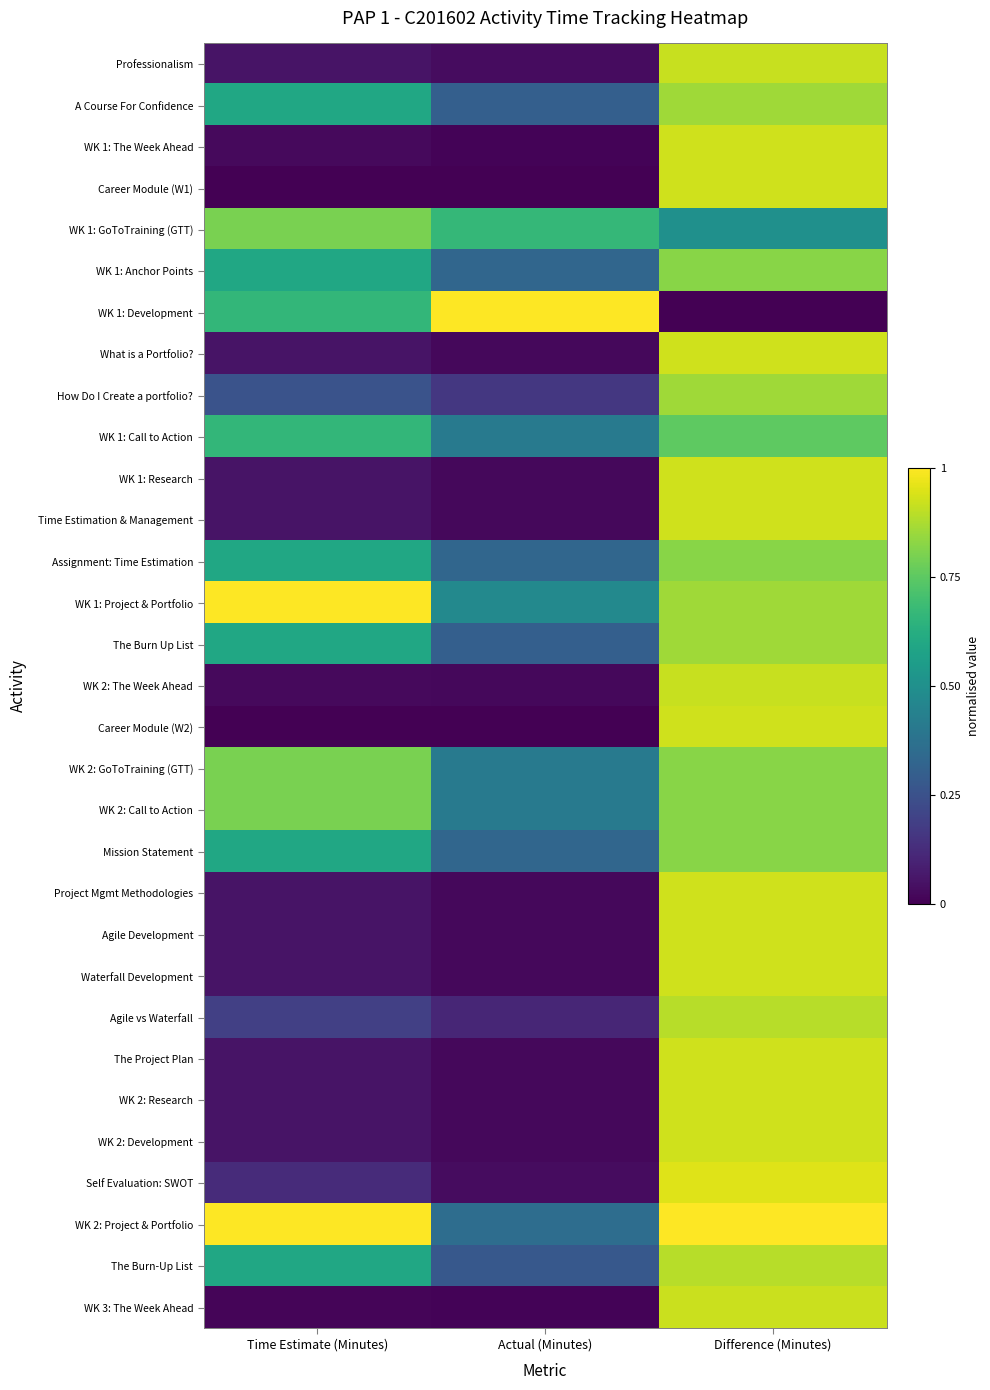

Reading left to right, transcribe all the data shown in this chart.

Professionalism: Time Estimate (Minutes)=0.1	Actual (Minutes)=0.0	Difference (Minutes)=0.9
A Course For Confidence: Time Estimate (Minutes)=0.6	Actual (Minutes)=0.3	Difference (Minutes)=0.9
WK 1: The Week Ahead: Time Estimate (Minutes)=0.0	Actual (Minutes)=0.0	Difference (Minutes)=0.9
Career Module (W1): Time Estimate (Minutes)=0.0	Actual (Minutes)=0.0	Difference (Minutes)=0.9
WK 1: GoToTraining (GTT): Time Estimate (Minutes)=0.8	Actual (Minutes)=0.7	Difference (Minutes)=0.5
WK 1: Anchor Points: Time Estimate (Minutes)=0.6	Actual (Minutes)=0.3	Difference (Minutes)=0.8
WK 1: Development: Time Estimate (Minutes)=0.7	Actual (Minutes)=1.0	Difference (Minutes)=0.0
What is a Portfolio?: Time Estimate (Minutes)=0.1	Actual (Minutes)=0.0	Difference (Minutes)=0.9
How Do I Create a portfolio?: Time Estimate (Minutes)=0.3	Actual (Minutes)=0.2	Difference (Minutes)=0.9
WK 1: Call to Action: Time Estimate (Minutes)=0.7	Actual (Minutes)=0.4	Difference (Minutes)=0.8
WK 1: Research: Time Estimate (Minutes)=0.1	Actual (Minutes)=0.0	Difference (Minutes)=0.9
Time Estimation & Management: Time Estimate (Minutes)=0.1	Actual (Minutes)=0.0	Difference (Minutes)=0.9
Assignment: Time Estimation: Time Estimate (Minutes)=0.6	Actual (Minutes)=0.3	Difference (Minutes)=0.8
WK 1: Project & Portfolio: Time Estimate (Minutes)=1.0	Actual (Minutes)=0.5	Difference (Minutes)=0.9
The Burn Up List: Time Estimate (Minutes)=0.6	Actual (Minutes)=0.3	Difference (Minutes)=0.9
WK 2: The Week Ahead: Time Estimate (Minutes)=0.0	Actual (Minutes)=0.0	Difference (Minutes)=0.9
Career Module (W2): Time Estimate (Minutes)=0.0	Actual (Minutes)=0.0	Difference (Minutes)=0.9
WK 2: GoToTraining (GTT): Time Estimate (Minutes)=0.8	Actual (Minutes)=0.4	Difference (Minutes)=0.8
WK 2: Call to Action: Time Estimate (Minutes)=0.8	Actual (Minutes)=0.4	Difference (Minutes)=0.8
Mission Statement: Time Estimate (Minutes)=0.6	Actual (Minutes)=0.3	Difference (Minutes)=0.8
Project Mgmt Methodologies: Time Estimate (Minutes)=0.1	Actual (Minutes)=0.0	Difference (Minutes)=0.9
Agile Development: Time Estimate (Minutes)=0.1	Actual (Minutes)=0.0	Difference (Minutes)=0.9
Waterfall Development: Time Estimate (Minutes)=0.1	Actual (Minutes)=0.0	Difference (Minutes)=0.9
Agile vs Waterfall: Time Estimate (Minutes)=0.2	Actual (Minutes)=0.1	Difference (Minutes)=0.9
The Project Plan: Time Estimate (Minutes)=0.1	Actual (Minutes)=0.0	Difference (Minutes)=0.9
WK 2: Research: Time Estimate (Minutes)=0.1	Actual (Minutes)=0.0	Difference (Minutes)=0.9
WK 2: Development: Time Estimate (Minutes)=0.1	Actual (Minutes)=0.0	Difference (Minutes)=0.9
Self Evaluation: SWOT: Time Estimate (Minutes)=0.1	Actual (Minutes)=0.0	Difference (Minutes)=0.9
WK 2: Project & Portfolio: Time Estimate (Minutes)=1.0	Actual (Minutes)=0.4	Difference (Minutes)=1.0
The Burn-Up List: Time Estimate (Minutes)=0.6	Actual (Minutes)=0.3	Difference (Minutes)=0.9
WK 3: The Week Ahead: Time Estimate (Minutes)=0.0	Actual (Minutes)=0.0	Difference (Minutes)=0.9